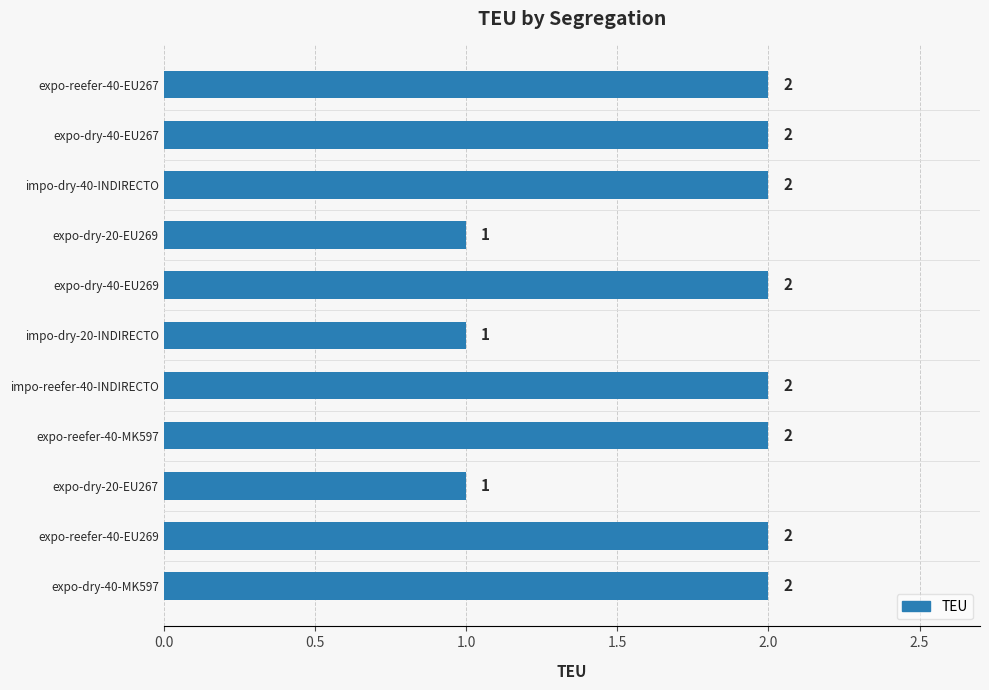

What is the minimum value shown in the chart?

1